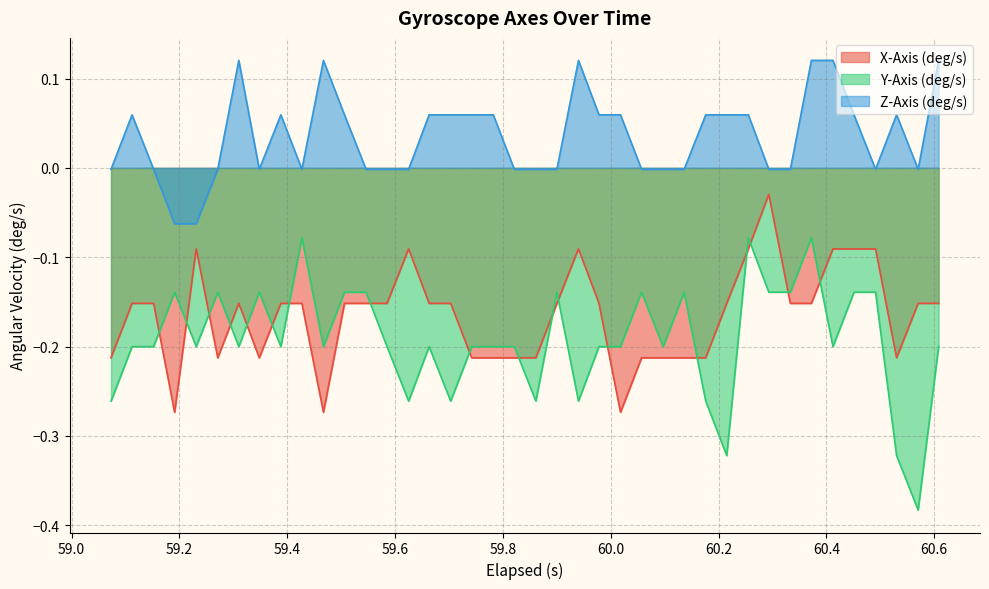

What is the difference between the maximum and minimum values in the X-Axis (deg/s) series?

0.2